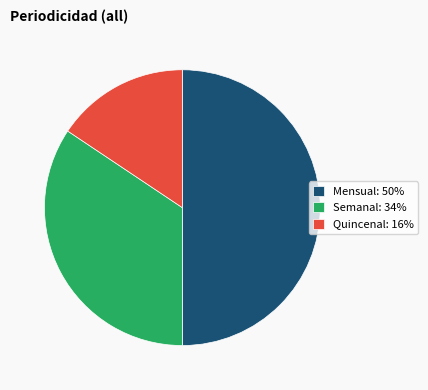

Between Mensual: 50% and Semanal: 34%, which is larger?

Mensual: 50%